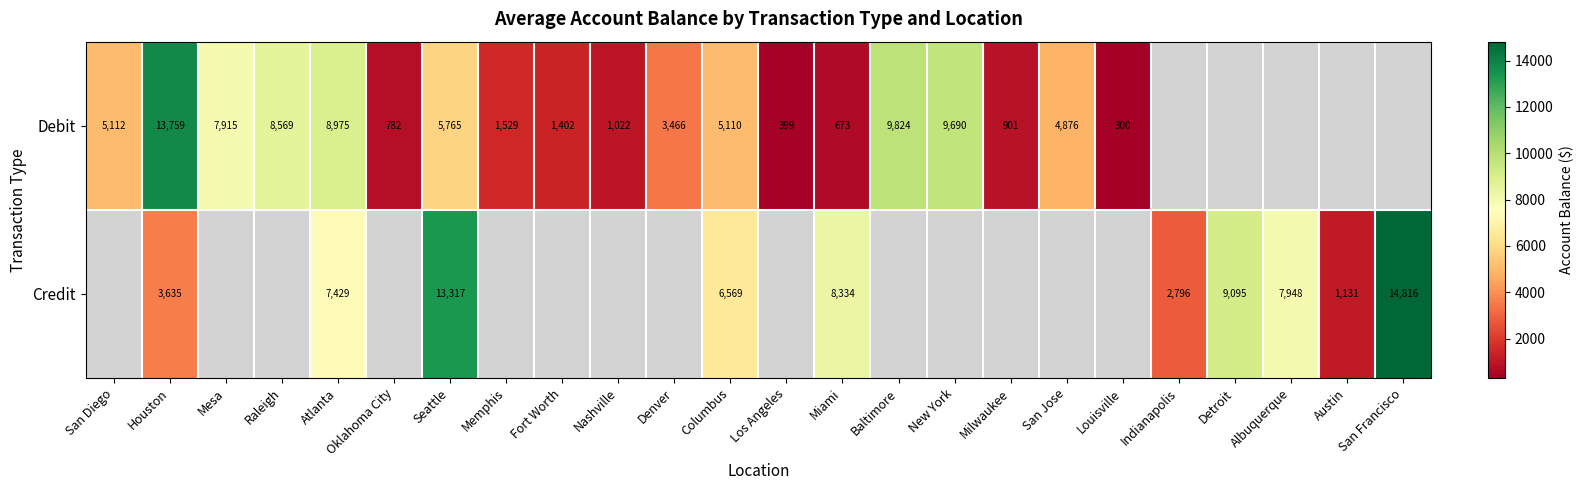

Between Albuquerque and Mesa, which is larger?

Mesa